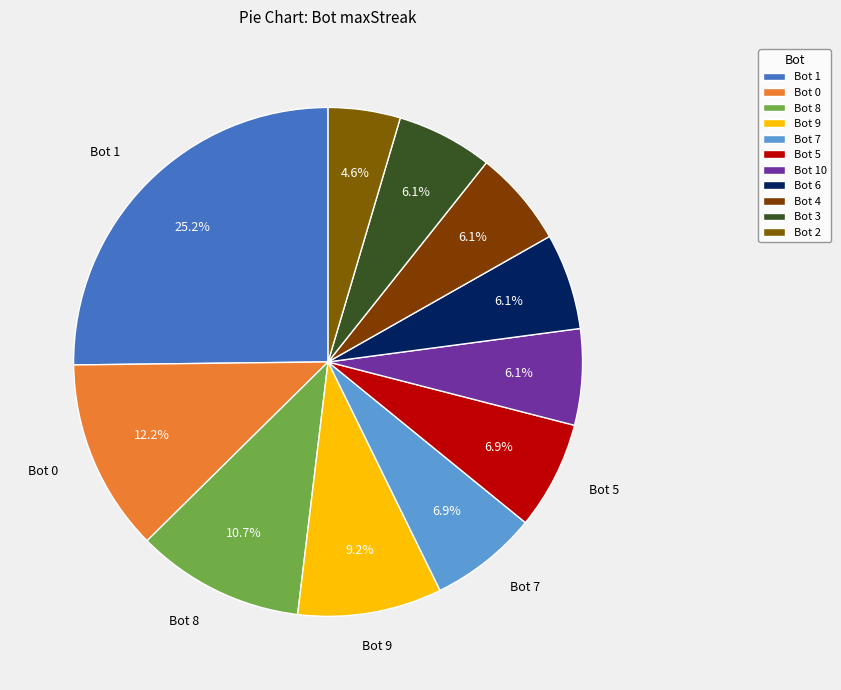

Count the number of slices in the pie.

11